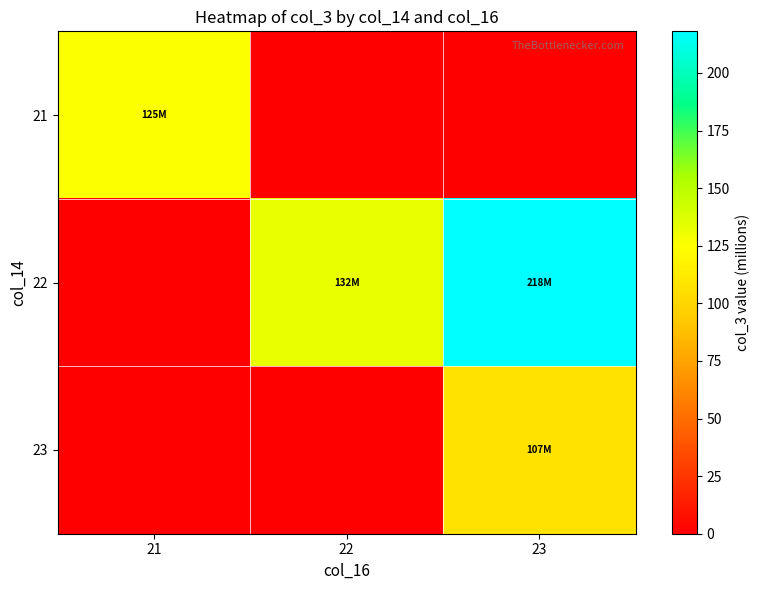

Reading left to right, transcribe all the data shown in this chart.

21: 21=125.3	22=0.0	23=0.0
22: 21=0.0	22=132.4	23=218.1
23: 21=0.0	22=0.0	23=106.5